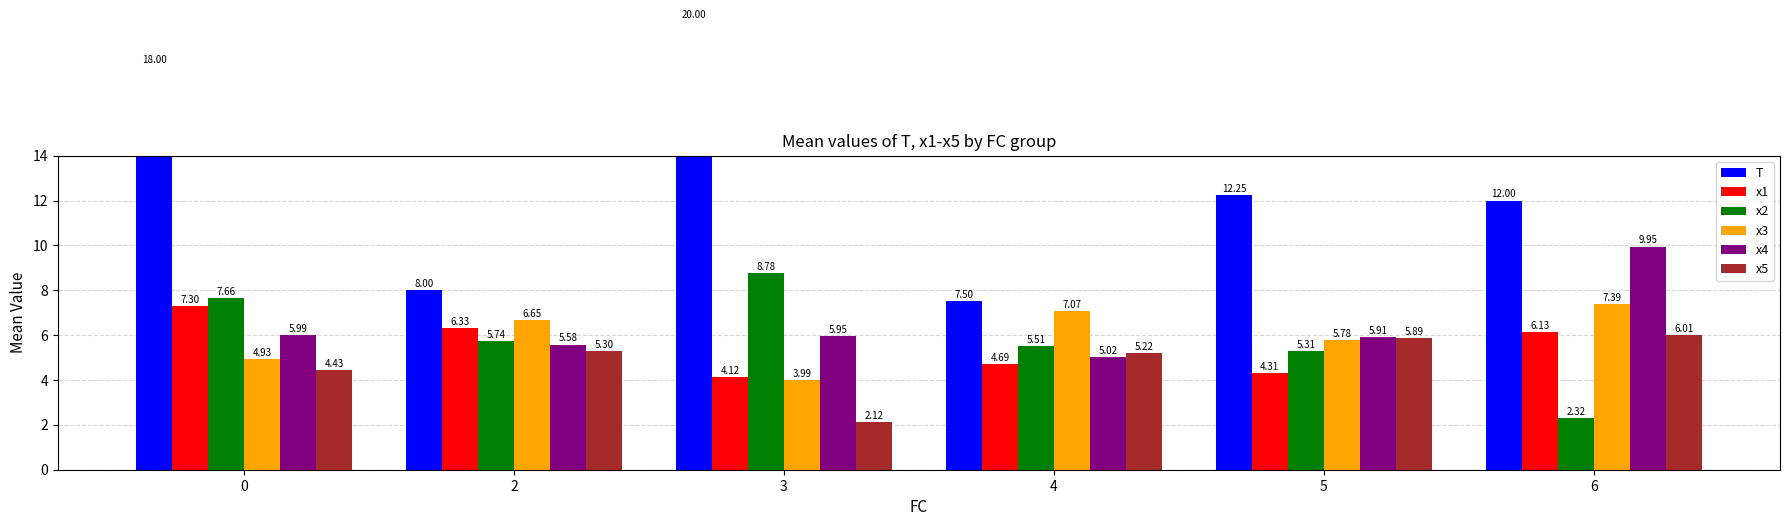

Which category has the highest value in the x5 series?

6